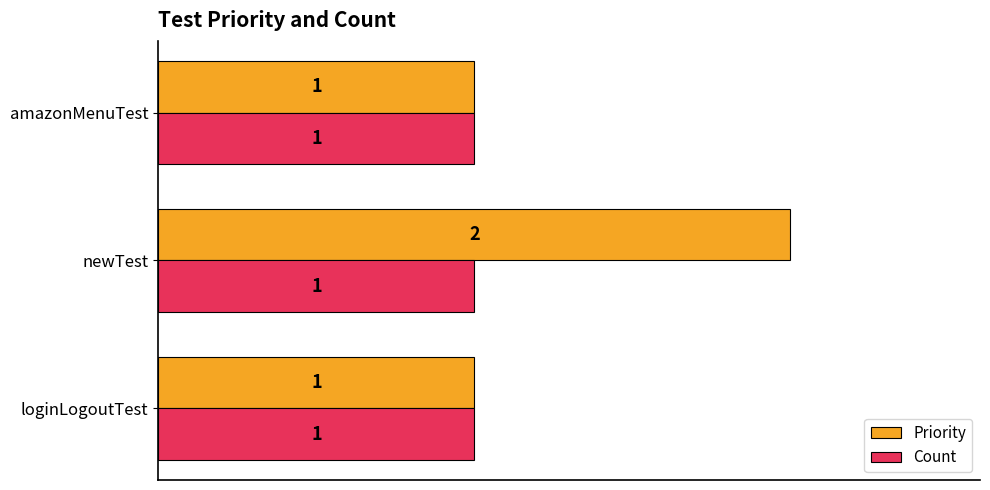

Which label corresponds to the largest value in the chart?

newTest